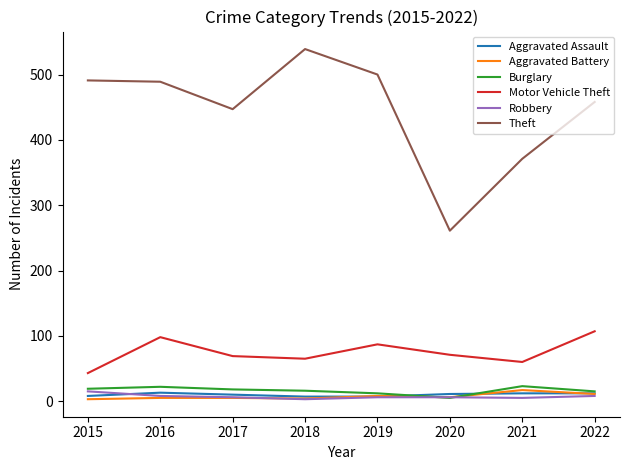

Does the chart have visible grid lines?

No